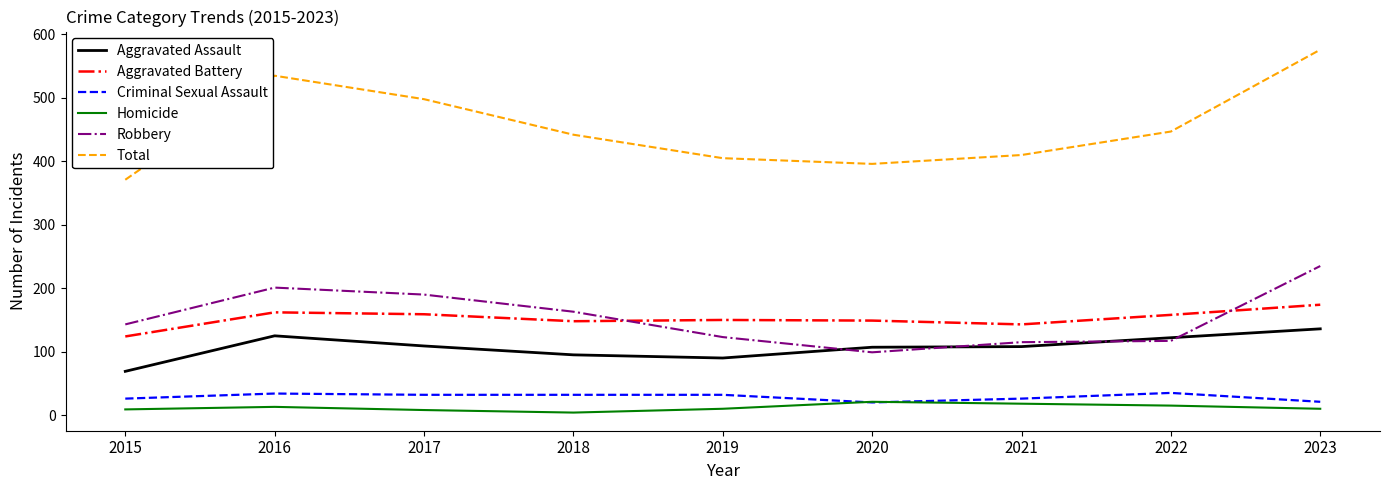

At how many categories does at least one series exceed 302?

9